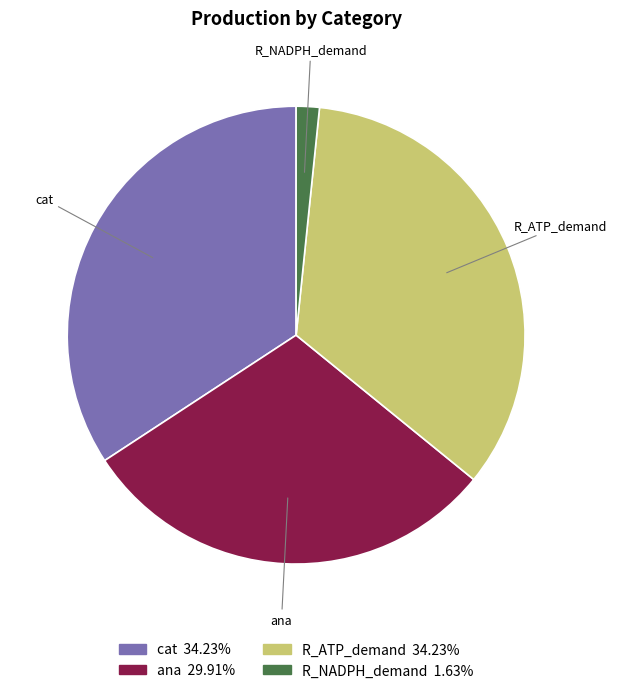

Is it true that cat is 34% of the pie?

True